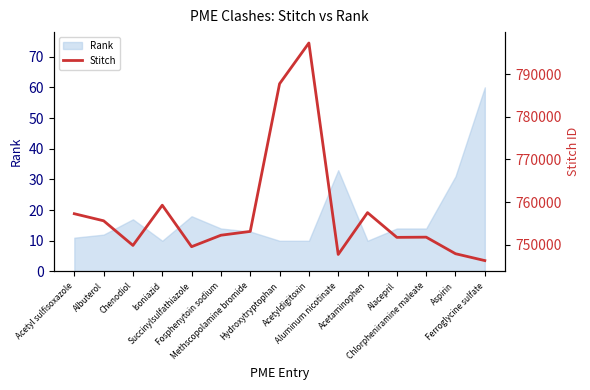

How many points are lower than both their immediate neighbors (excluding endpoints)?

4